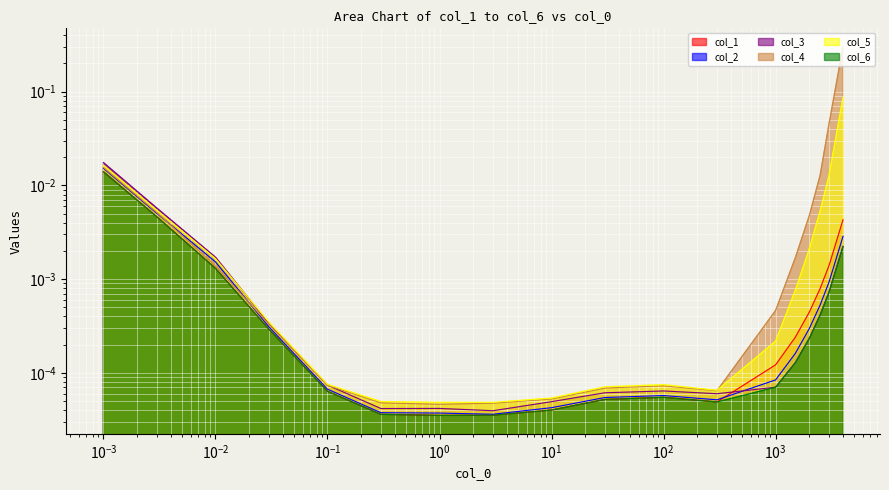

The value of col_4 at 0.3 is 0.0. True or false?

True